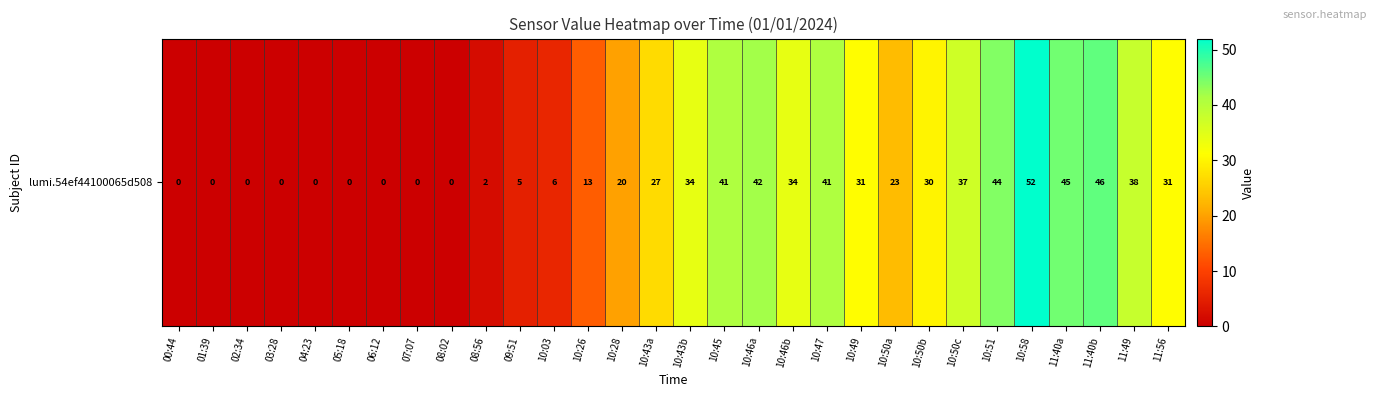

What is the greatest value displayed?

52